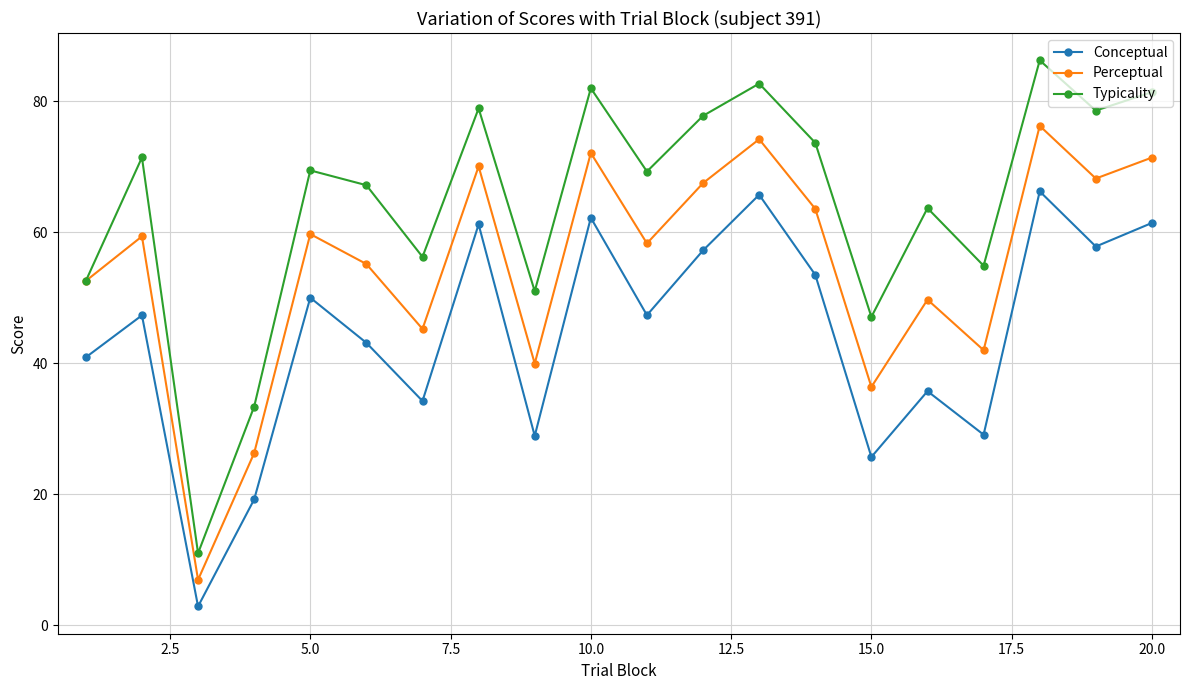

What are all the series names shown in the legend?

Conceptual, Perceptual, Typicality